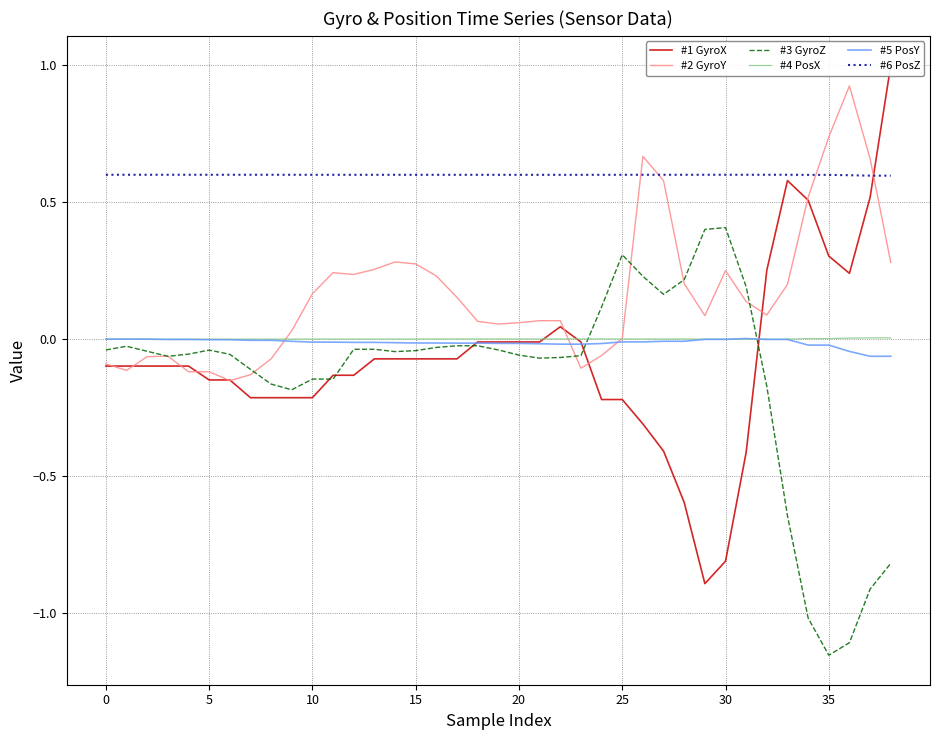

At which category is the sum across all series the highest?

26